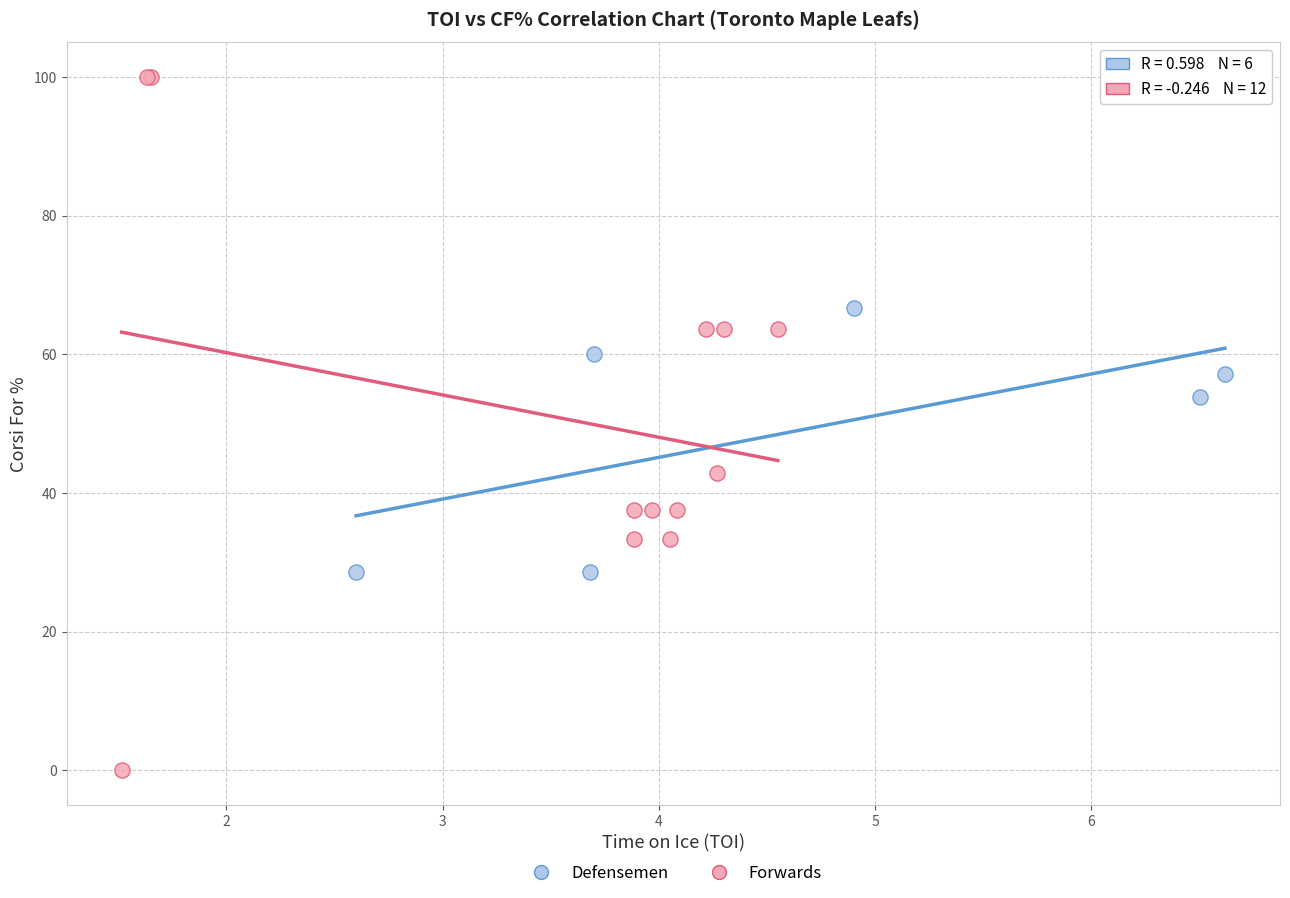

Which series has the widest spread of Y values?

Forwards